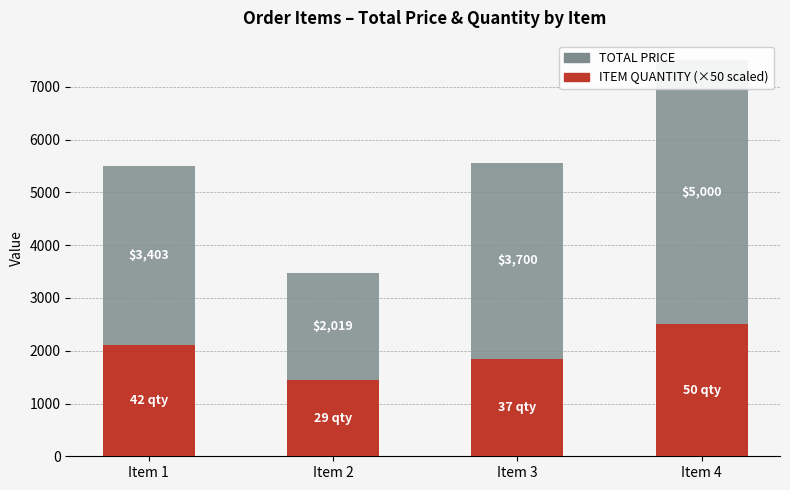

How many data points does each series have?

4